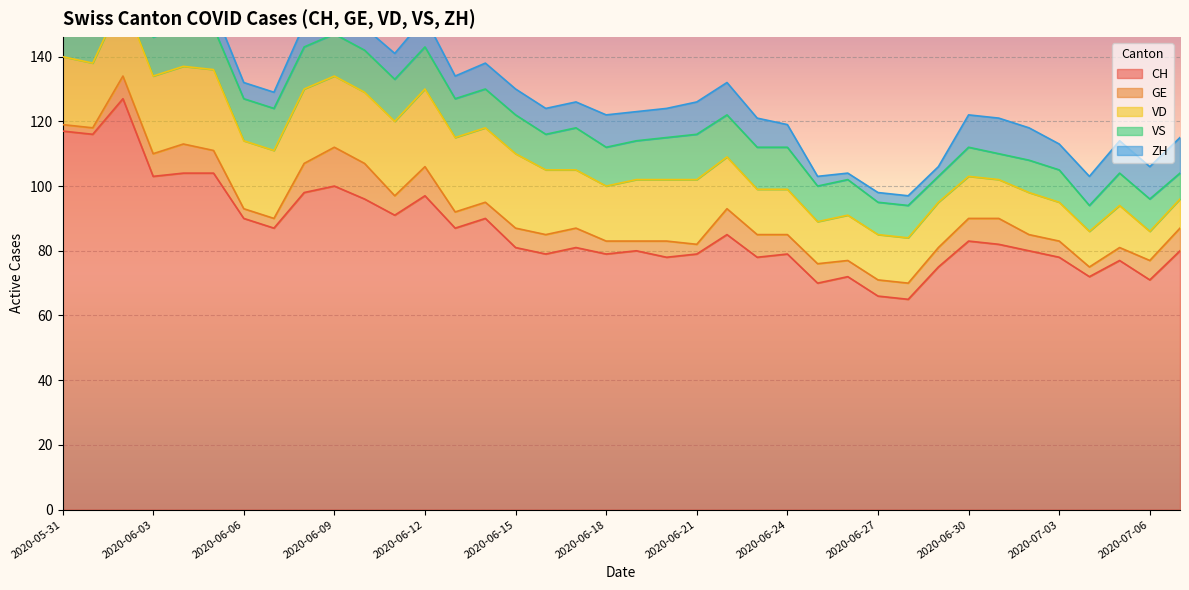

True or false: VD has a value of 9 at 2020-07-07.

True